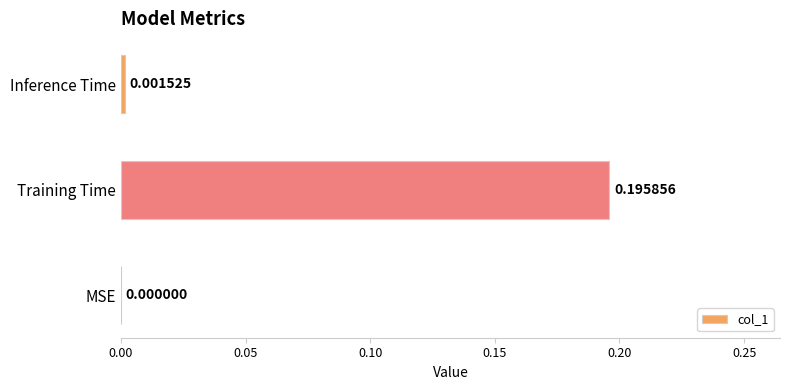

Between Training Time and MSE, which is larger?

Training Time